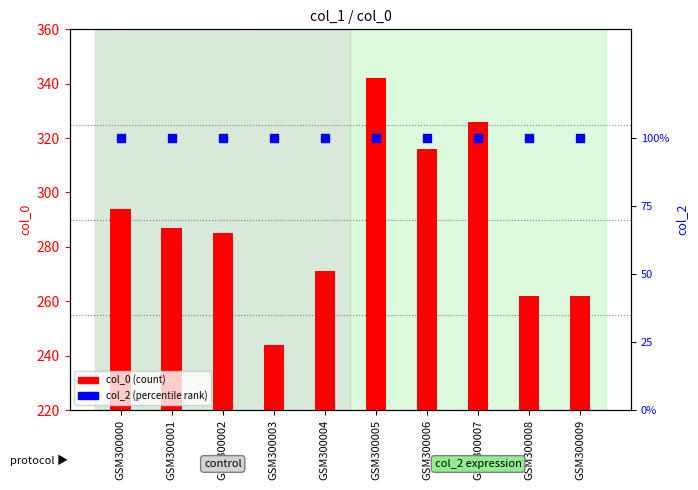

Which series has the largest total across all categories?

col_0